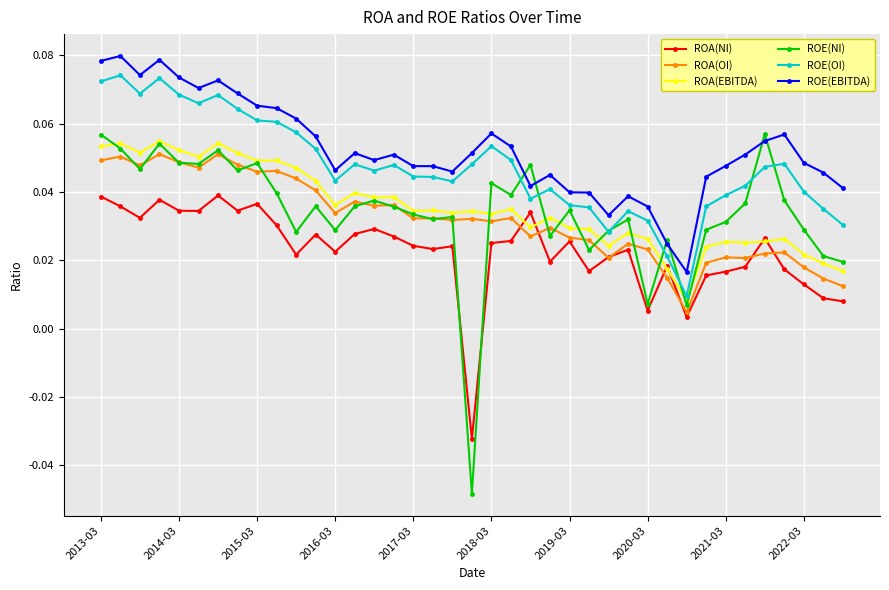

True or false: ROE(EBITDA) has more than 1 interior local peaks.

True